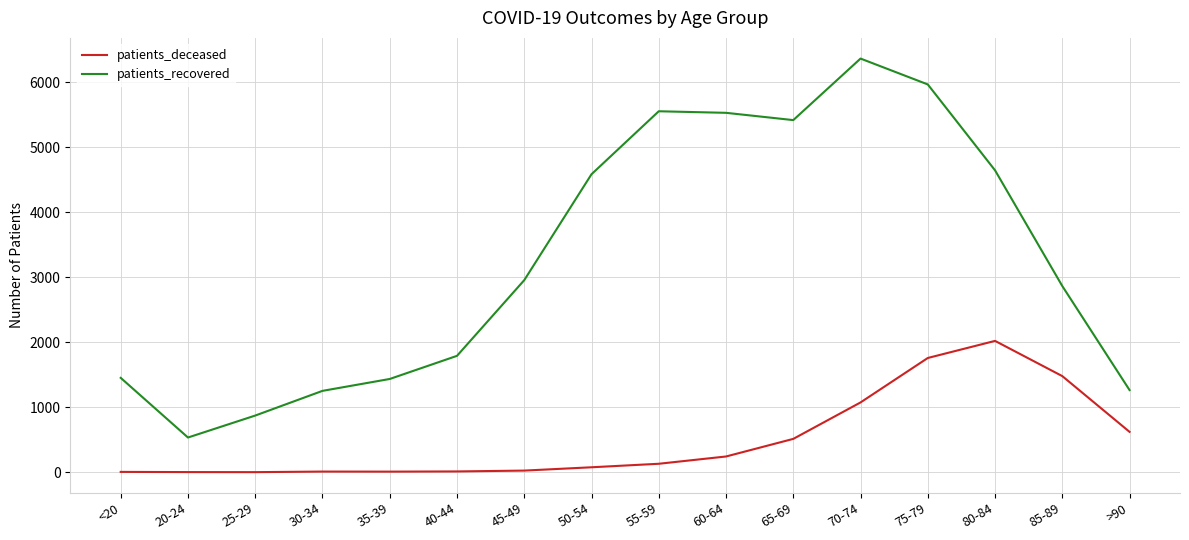

How many lines are shown in the chart?

2